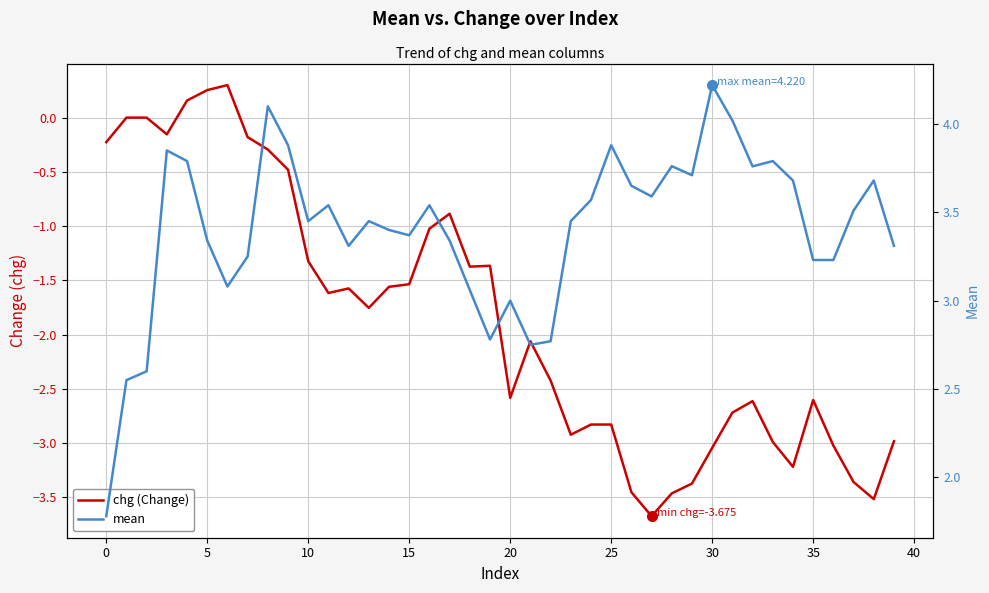

How many values in the mean series are below 3?

6